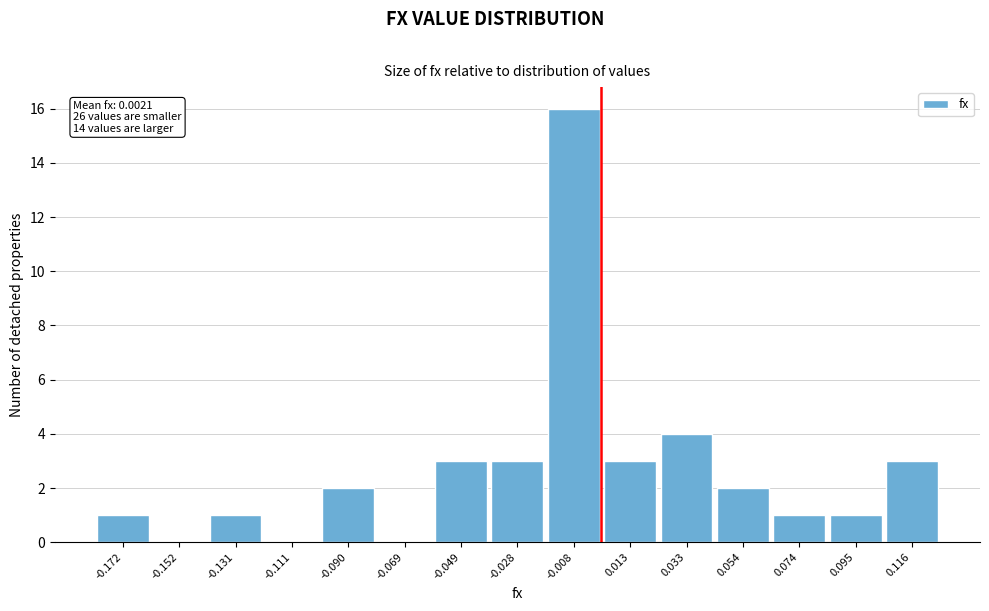

Which range on the x-axis has the tallest bar?

-0.020 to 0.000